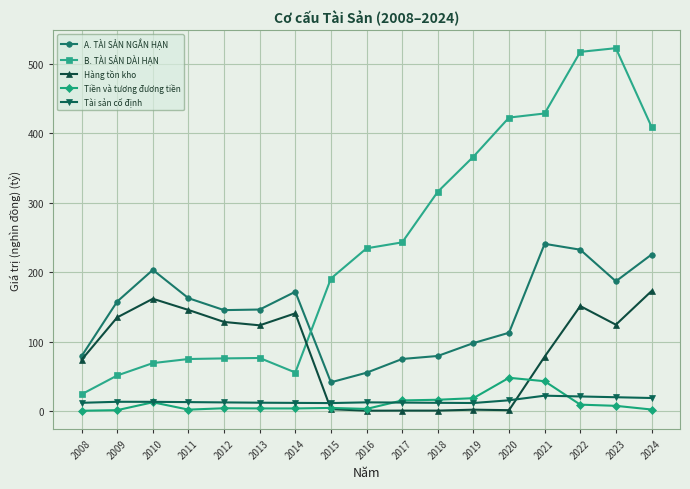

At which category does Hàng tồn kho reach its first local peak?

2010